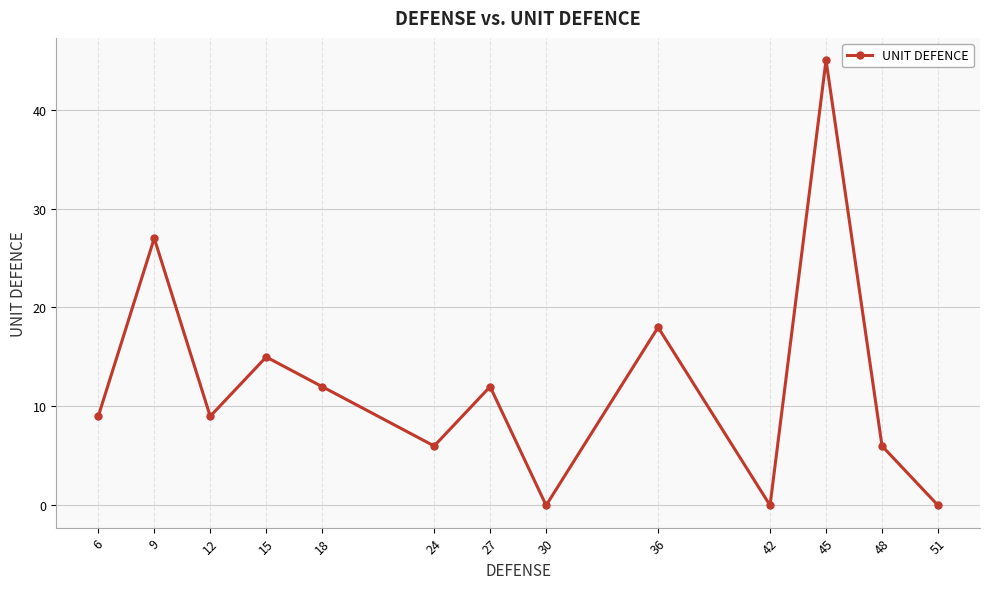

Is this an area chart (filled region under the line)?

No